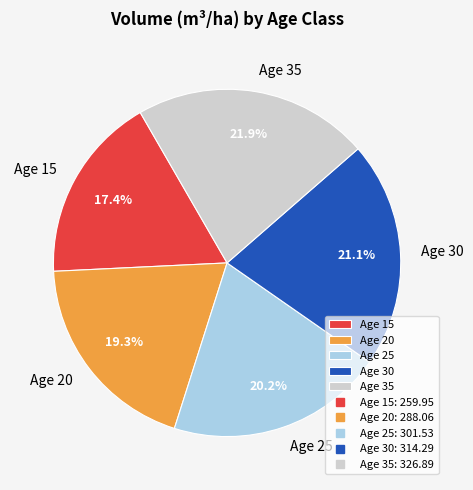

How many segments does this pie chart have?

5